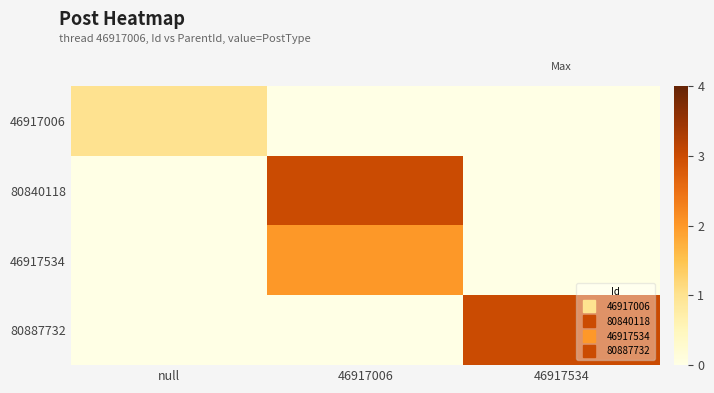

Reading left to right, transcribe all the data shown in this chart.

46917006: null=1	46917006=0	46917534=0
80840118: null=0	46917006=3	46917534=0
46917534: null=0	46917006=2	46917534=0
80887732: null=0	46917006=0	46917534=3